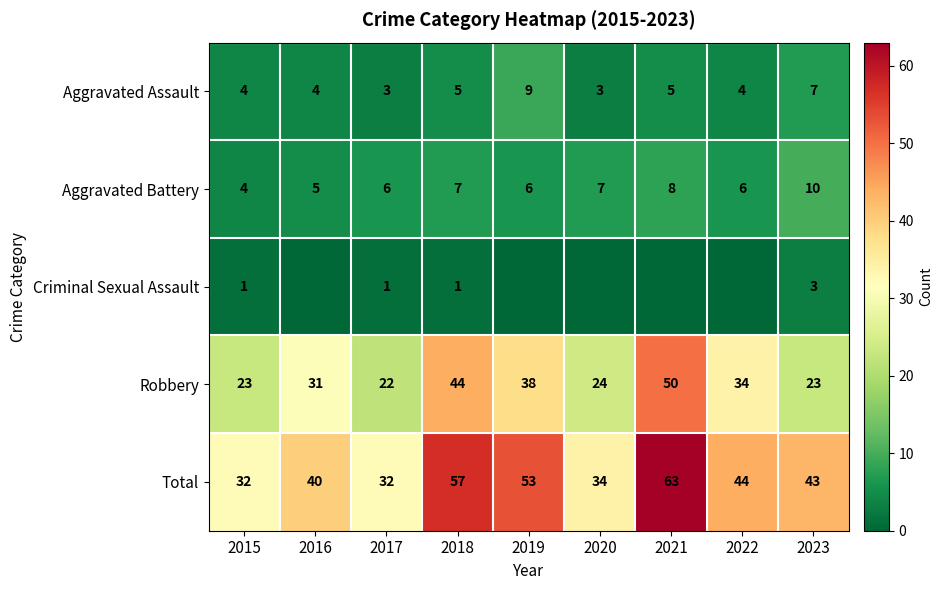

Count the Aggravated Assault values in the range 4 to 5.

5